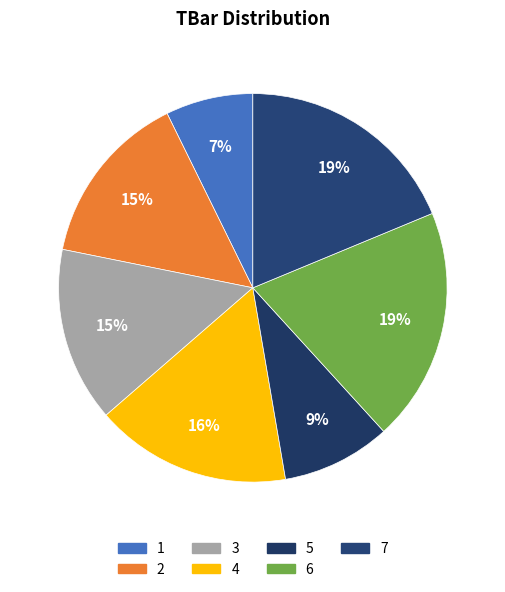

How many segments does this pie chart have?

7